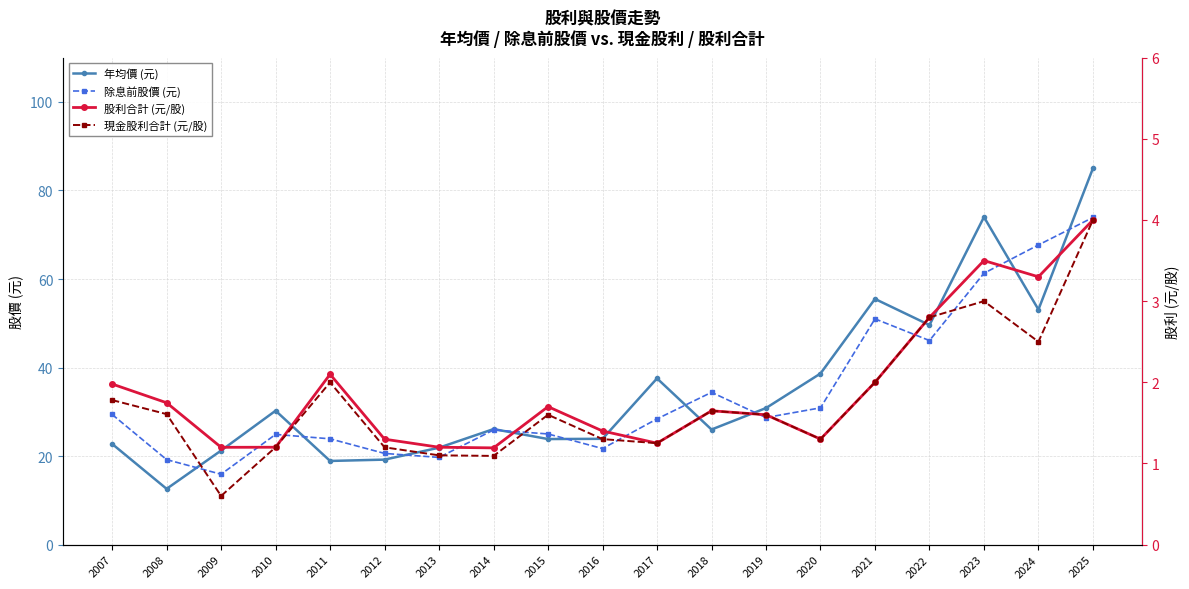

True or false: 年均價 (元) has a value of 38.6 at 2020.

True